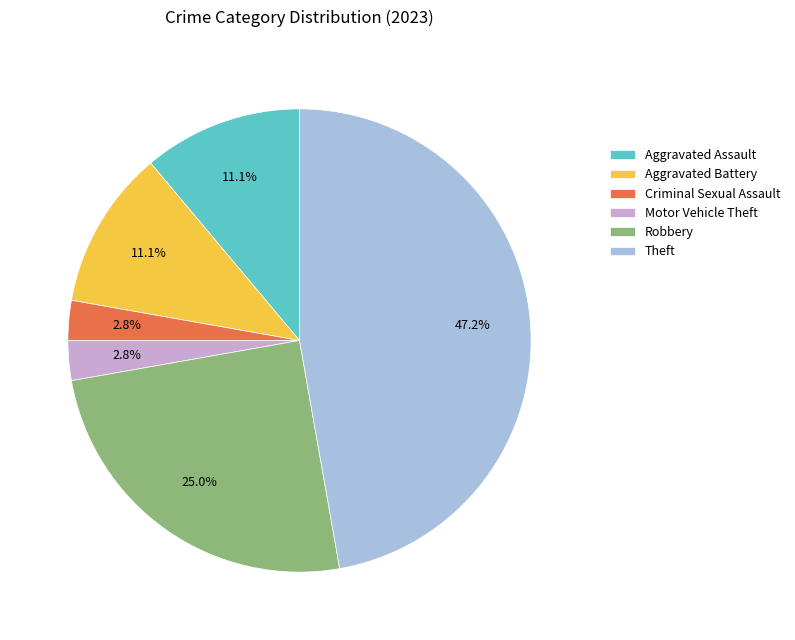

Which slice is the largest?

Theft